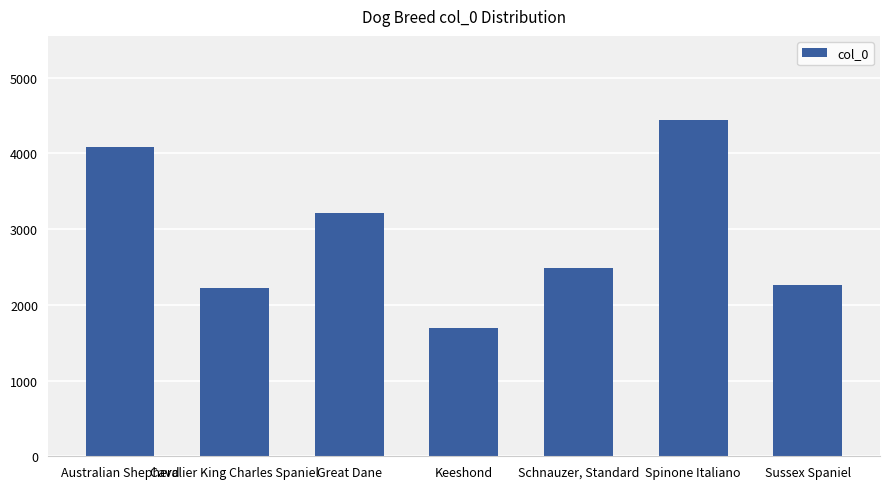

List the labels in order of value, largest first.

Spinone Italiano, Australian Shepherd, Great Dane, Schnauzer, Standard, Sussex Spaniel, Cavalier King Charles Spaniel, Keeshond